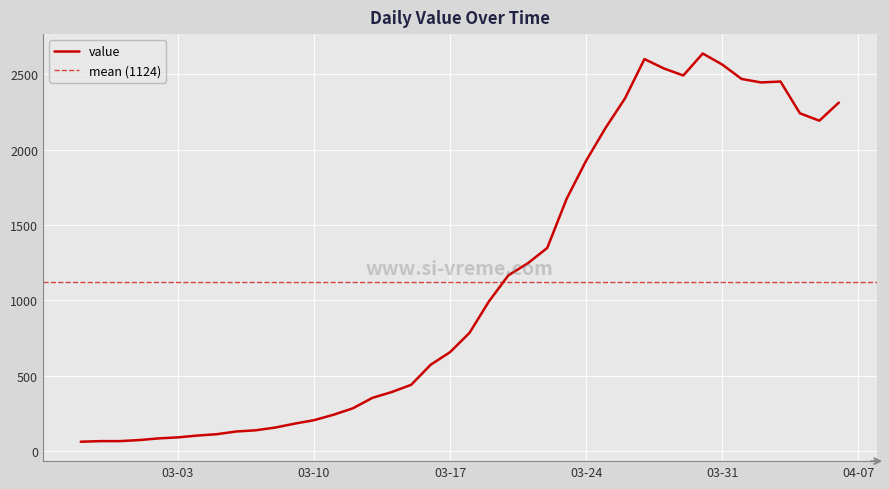

What is the label of the 1st point from the left?

2020-02-27